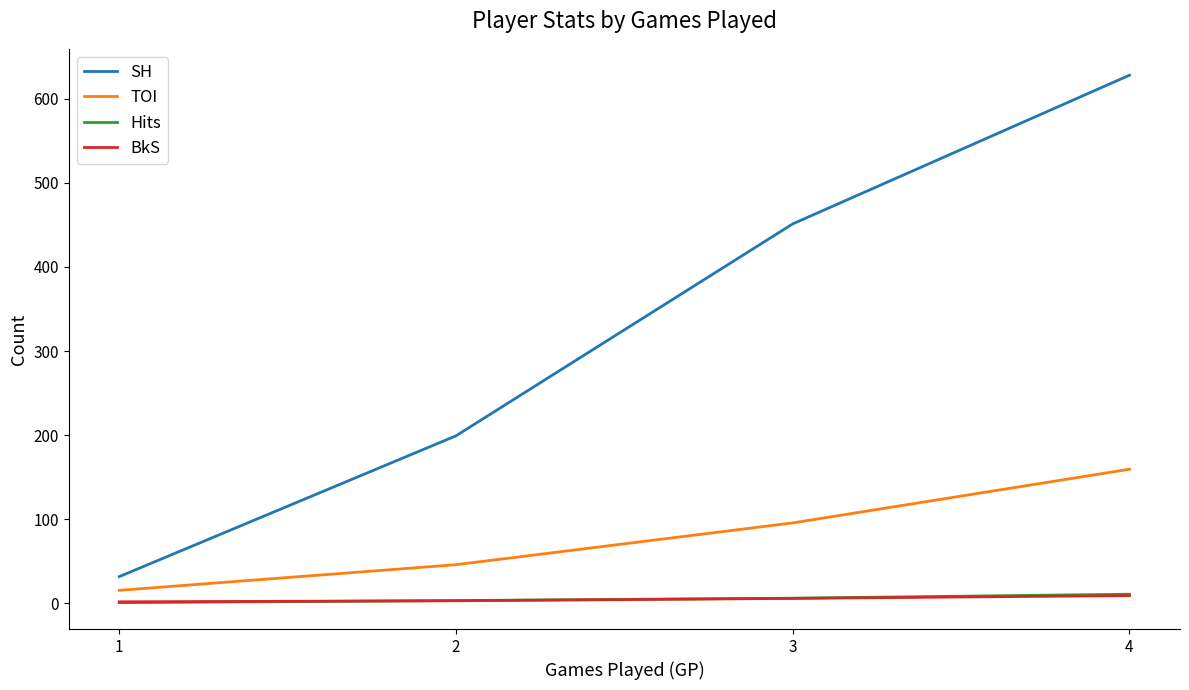

List the labels in order of SH value, smallest first.

1, 2, 3, 4